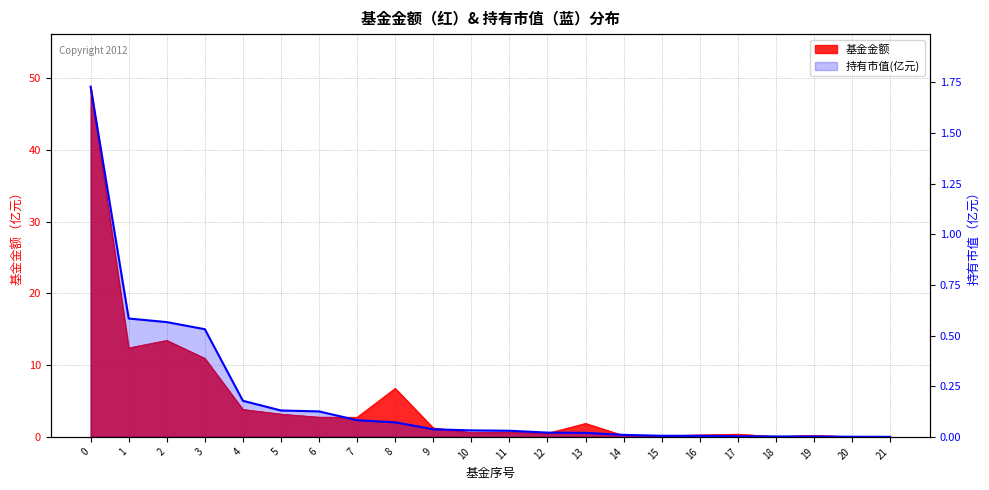

Is it true that the value at 18 is 0.0?

True